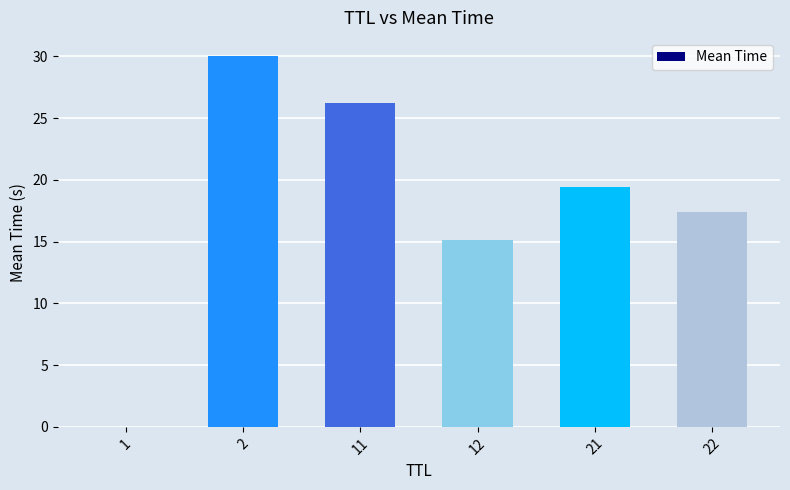

What is the difference between the values at 21 and 12?

4.2